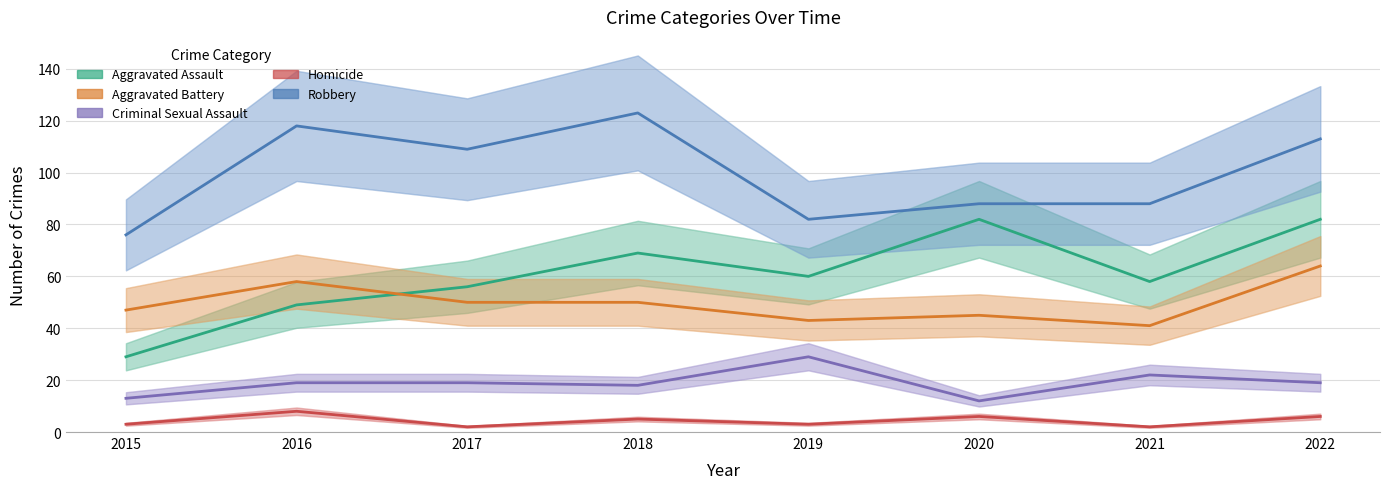

Is it true that Robbery equals 38 at 2018?

False